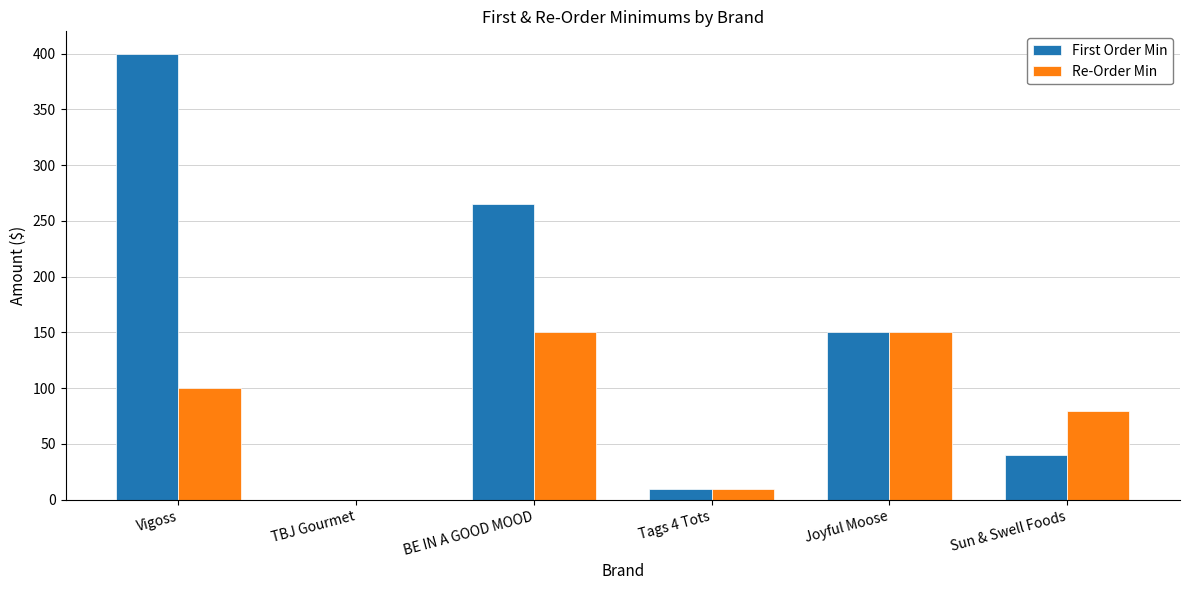

The First Order Min series shows 265 at BE IN A GOOD MOOD. True or false?

True